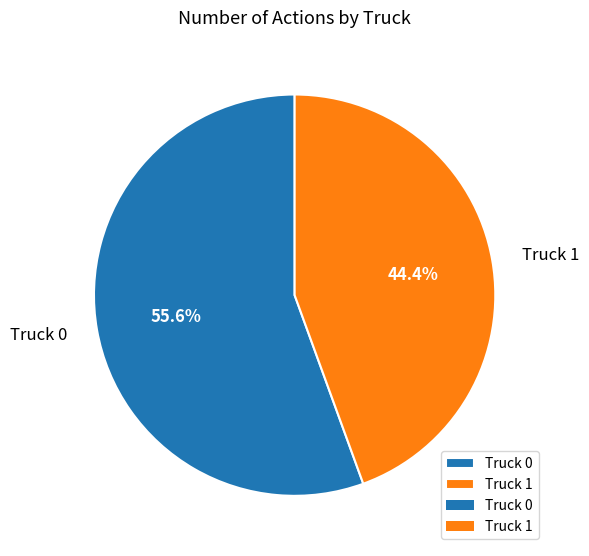

To the nearest percent, what percentage of the pie is Truck 1?

44%